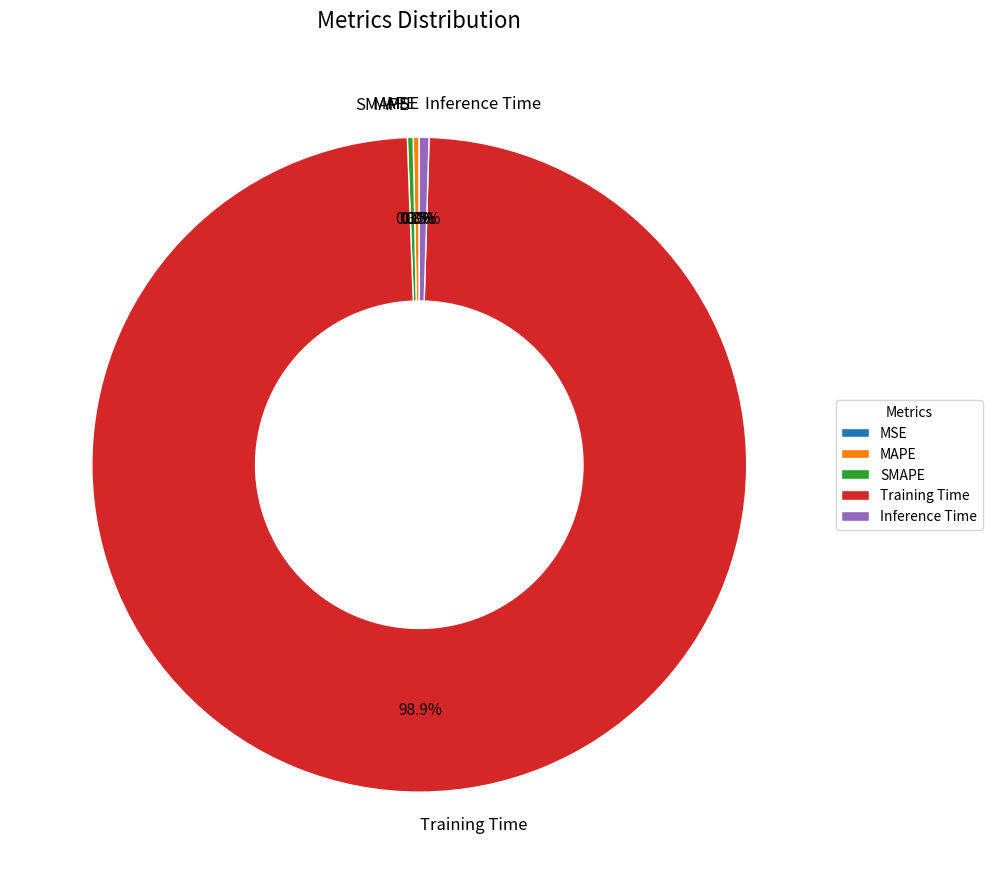

To the nearest percent, what is the difference between the largest and smallest slice percentages?

99%